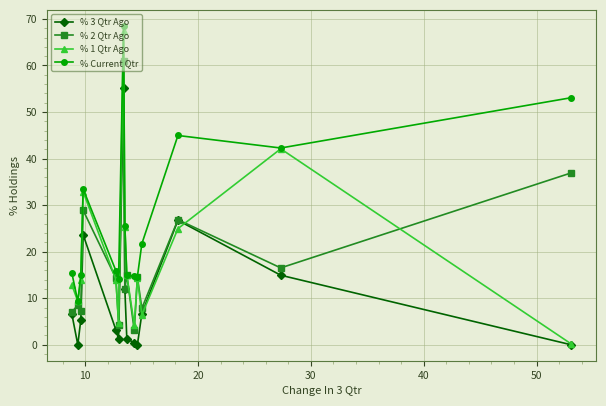

Which series has the largest range (max minus min)?

% 1 Qtr Ago